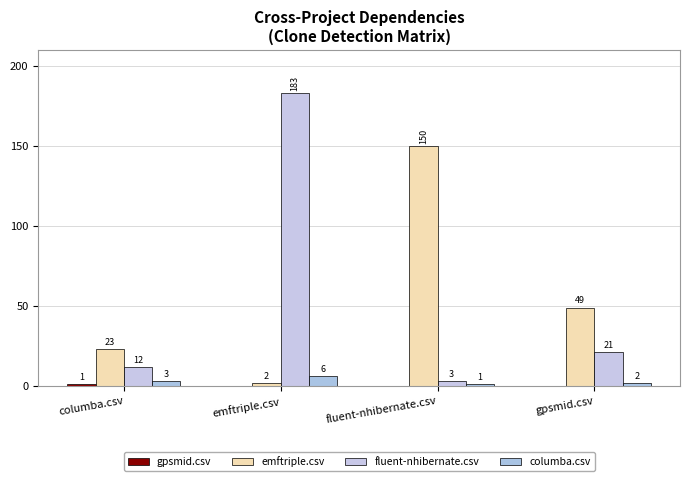

Is it true that emftriple.csv equals 78 at gpsmid.csv?

False